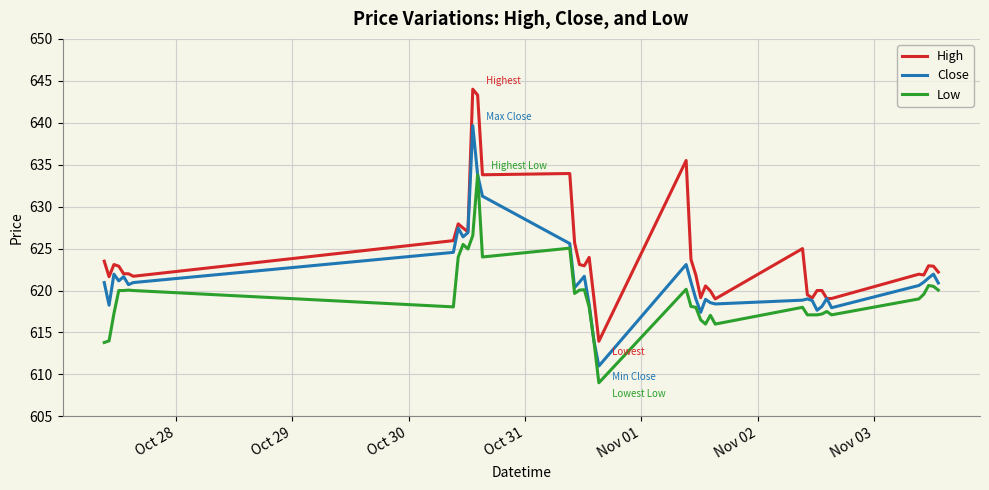

Which series has the largest range (max minus min)?

High